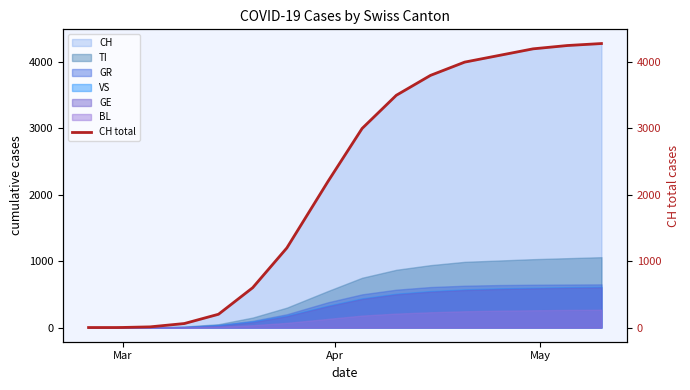

What is the maximum value for TI?

1060